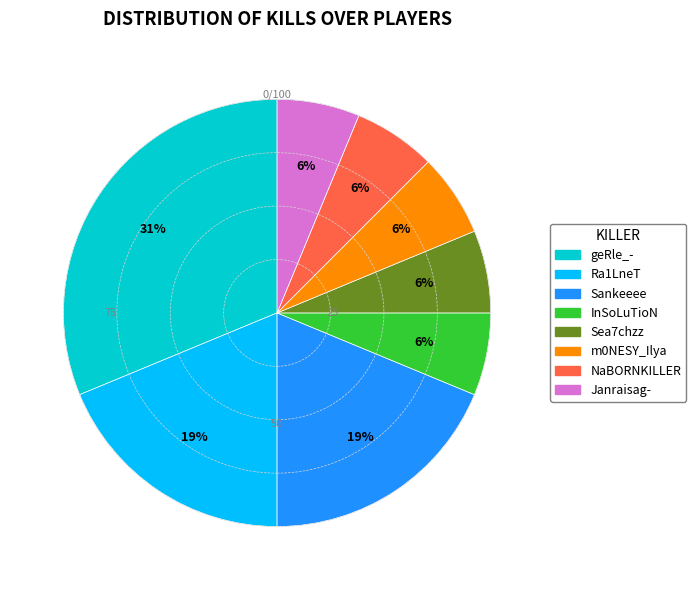

Which slice is the largest?

geRle_-